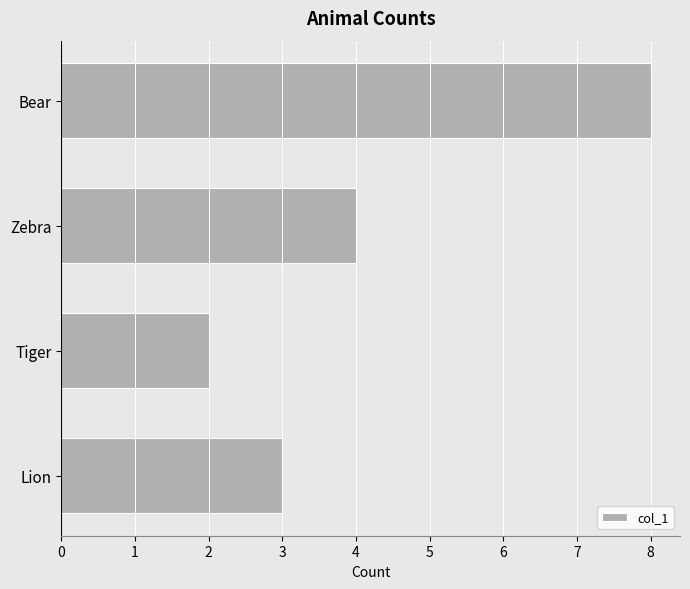

At which category does the chart reach its peak across all series?

Bear